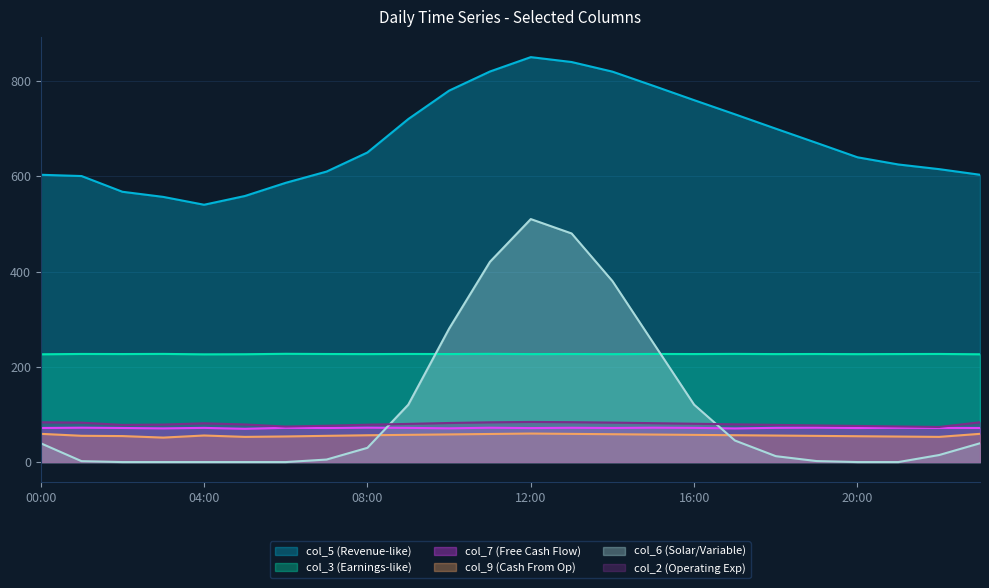

What is the difference between the second highest and minimum values in the col_9 series?

7.9